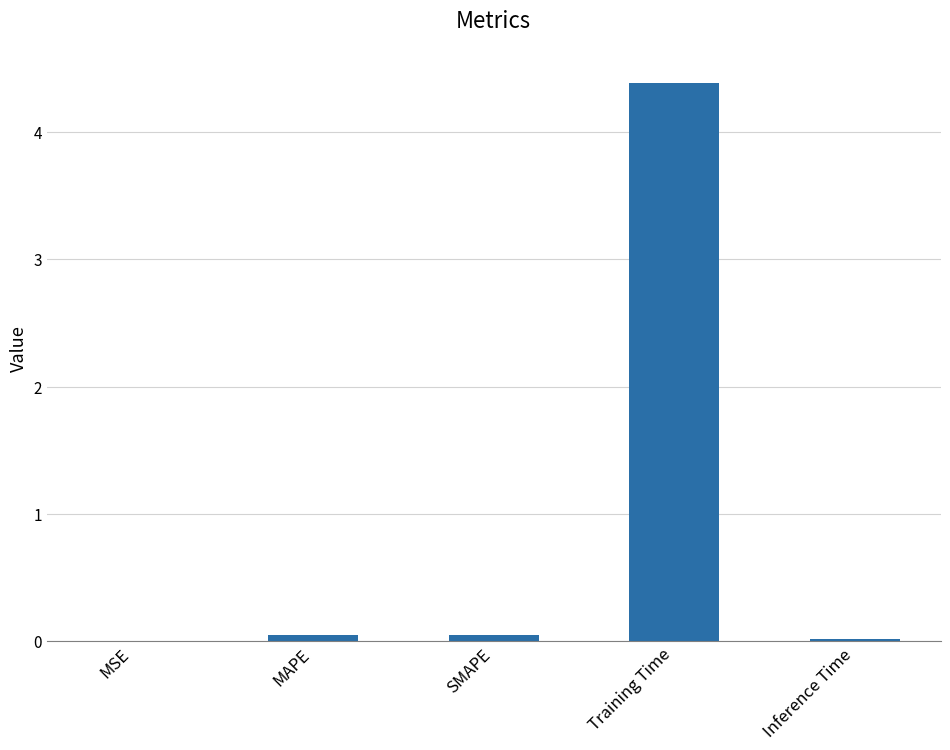

What is the maximum value shown in the chart?

4.4